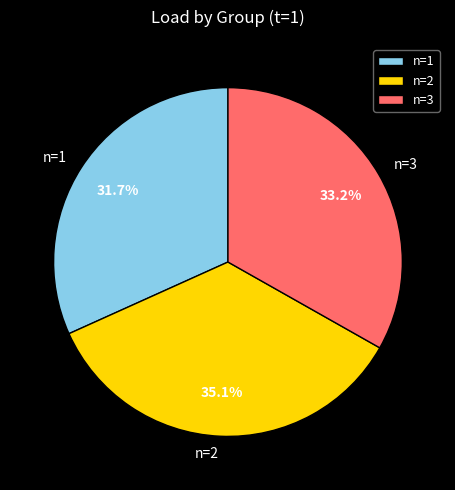

The n=2 slice represents 35% of the pie. True or false?

True